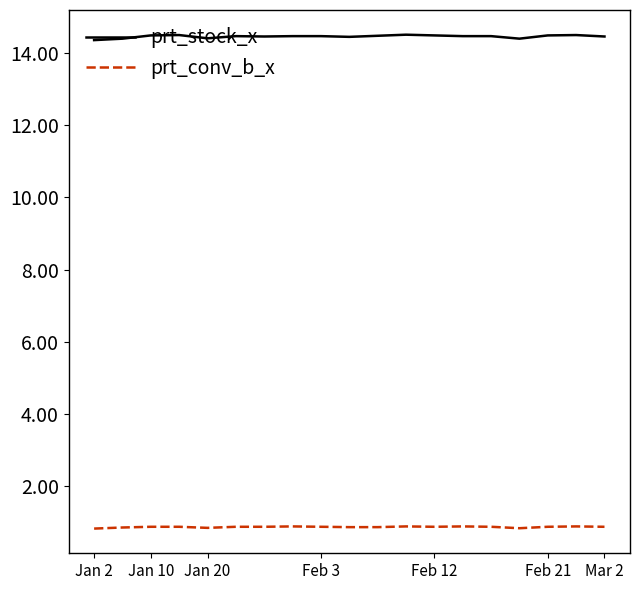

What is the minimum value shown in the chart?

0.8